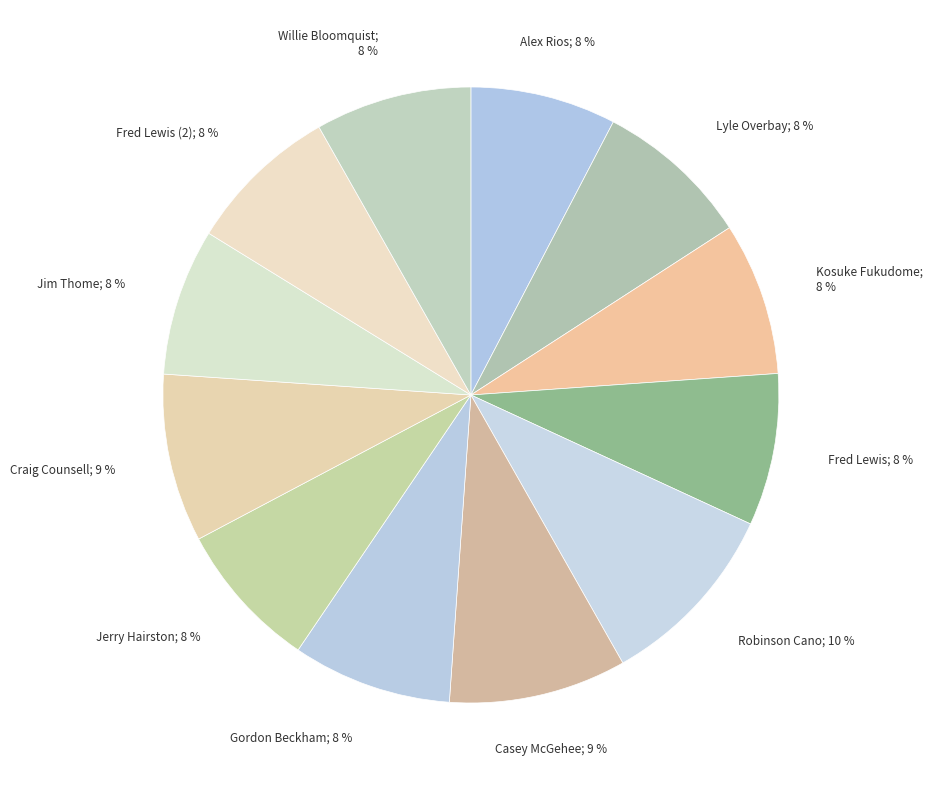

Count the number of slices in the pie.

12